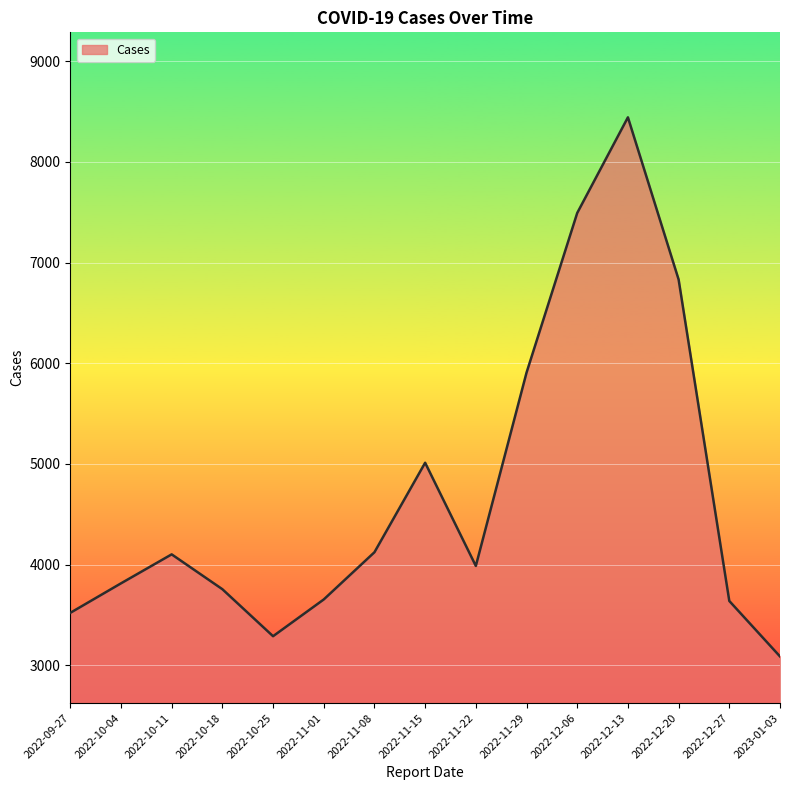

How many values are below 3987?

7